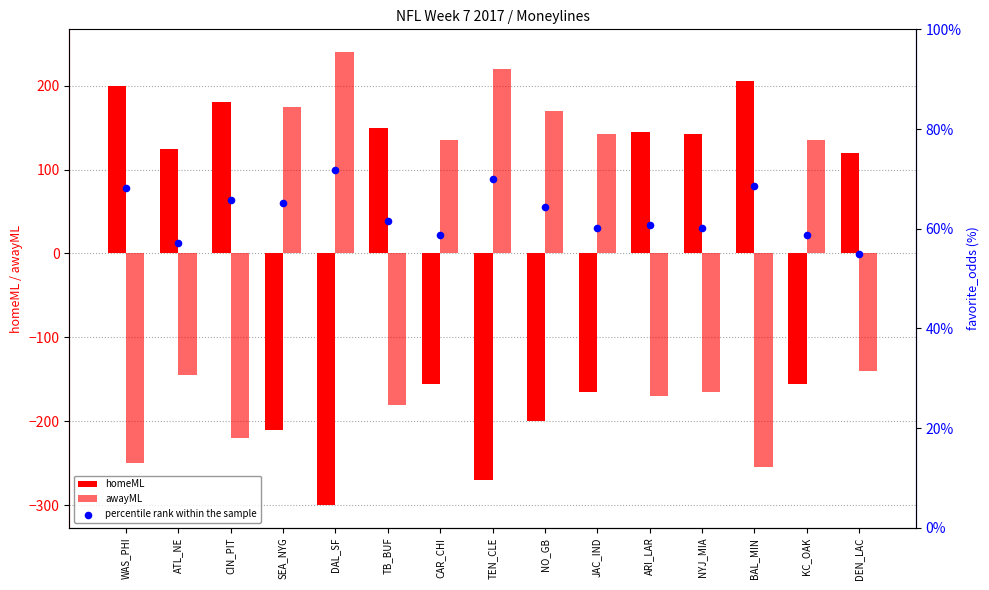

Which series has the largest total across all categories?

percentile rank within the sample